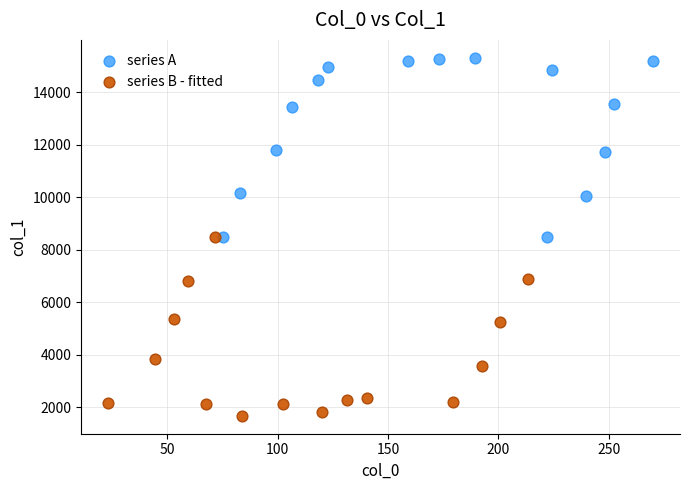

Which series contains the highest Y value?

series A